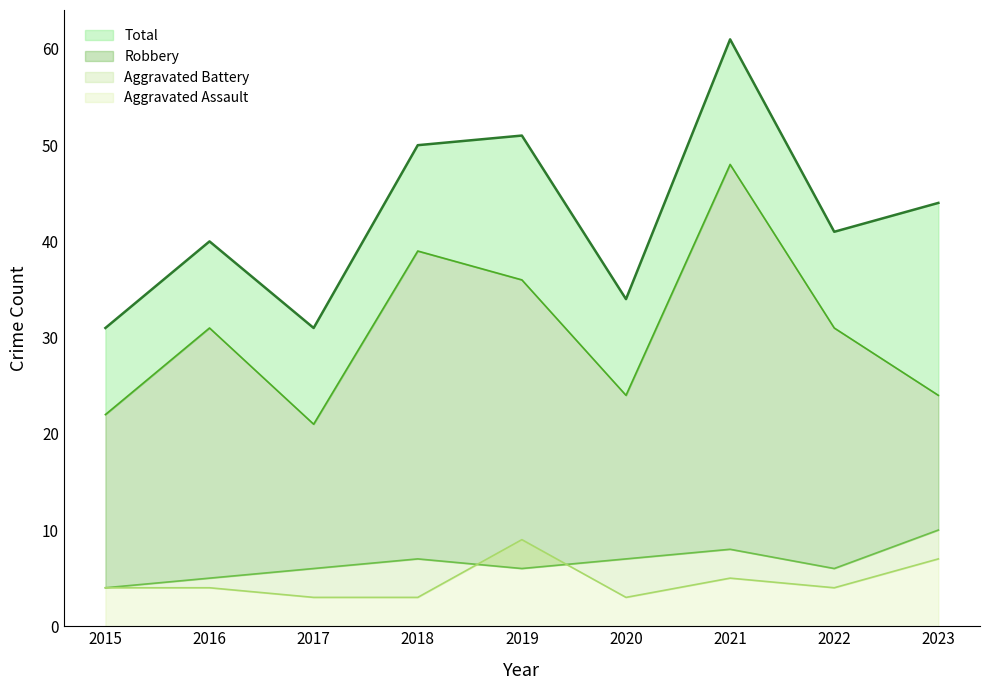

Reading right to left, what are all the values shown in this chart?

Total: 2023=44	2022=41	2021=61	2020=34	2019=51	2018=50	2017=31	2016=40	2015=31
Robbery: 2023=24	2022=31	2021=48	2020=24	2019=36	2018=39	2017=21	2016=31	2015=22
Aggravated Battery: 2023=10	2022=6	2021=8	2020=7	2019=6	2018=7	2017=6	2016=5	2015=4
Aggravated Assault: 2023=7	2022=4	2021=5	2020=3	2019=9	2018=3	2017=3	2016=4	2015=4